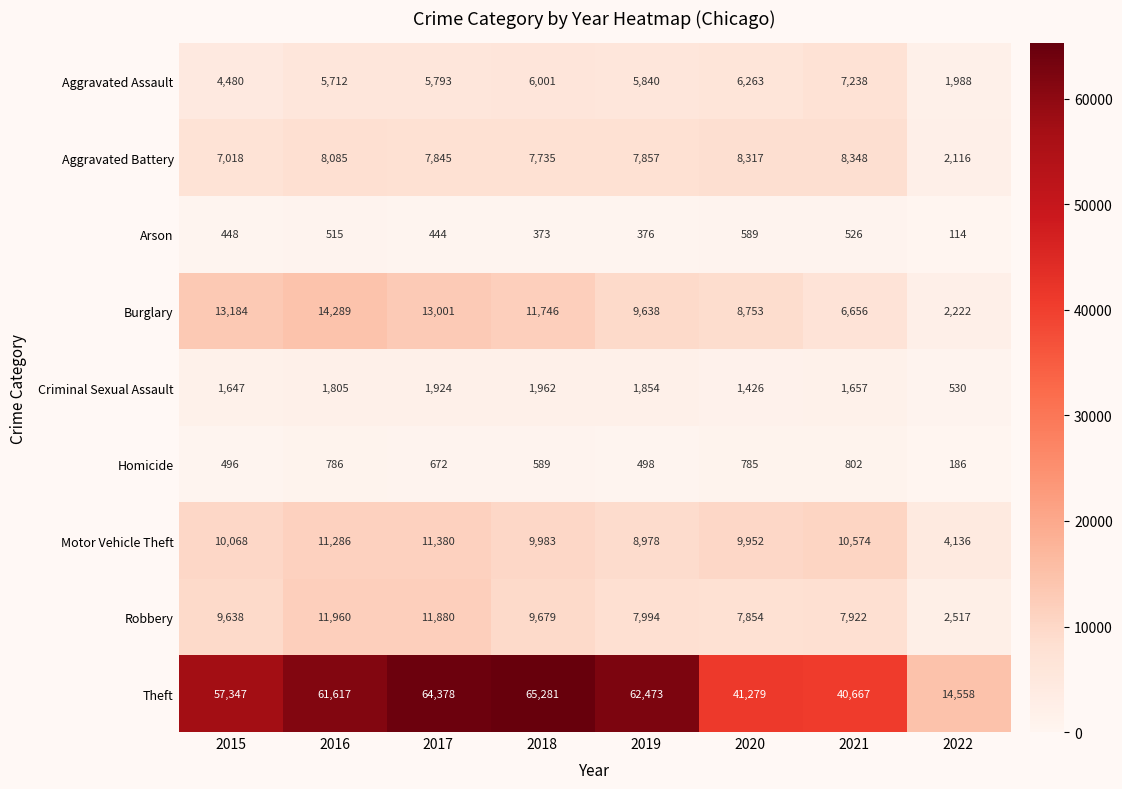

Which series has the largest total across all categories?

Theft